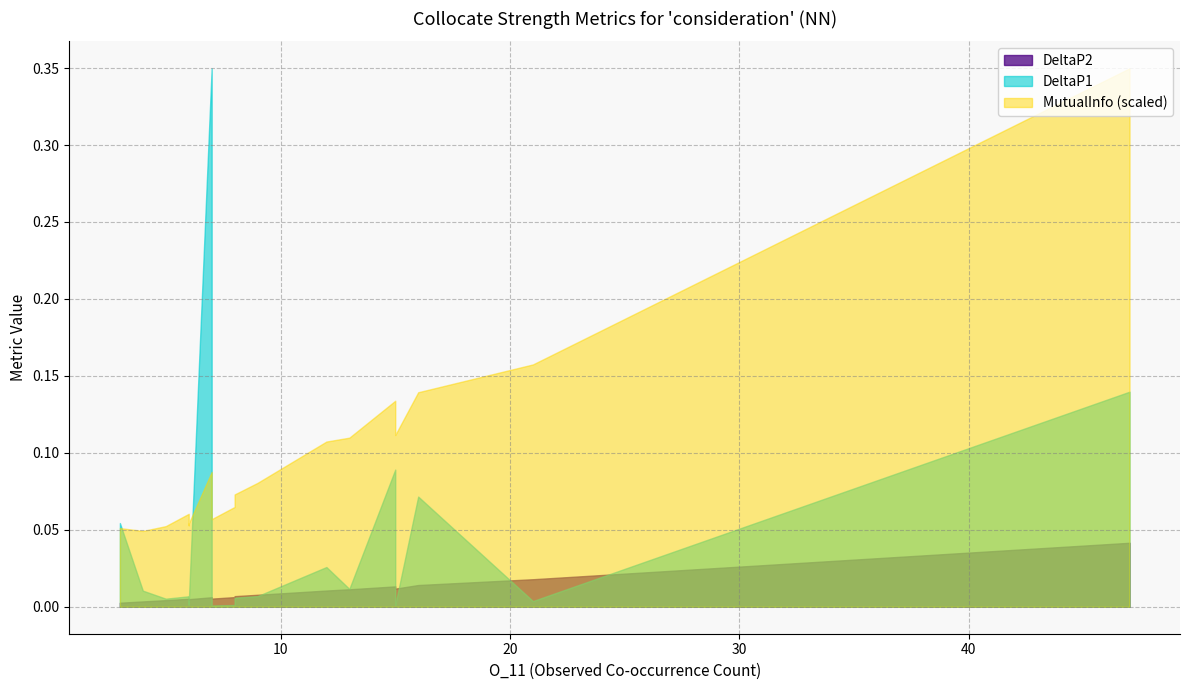

What is the label of the 11th point from the right?

8